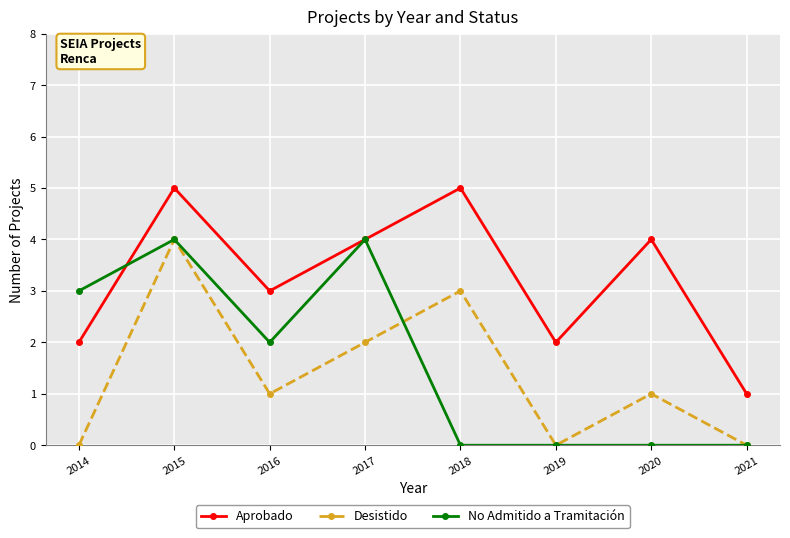

At 2020, list the series in order from largest to smallest.

Aprobado, Desistido, No Admitido a Tramitación